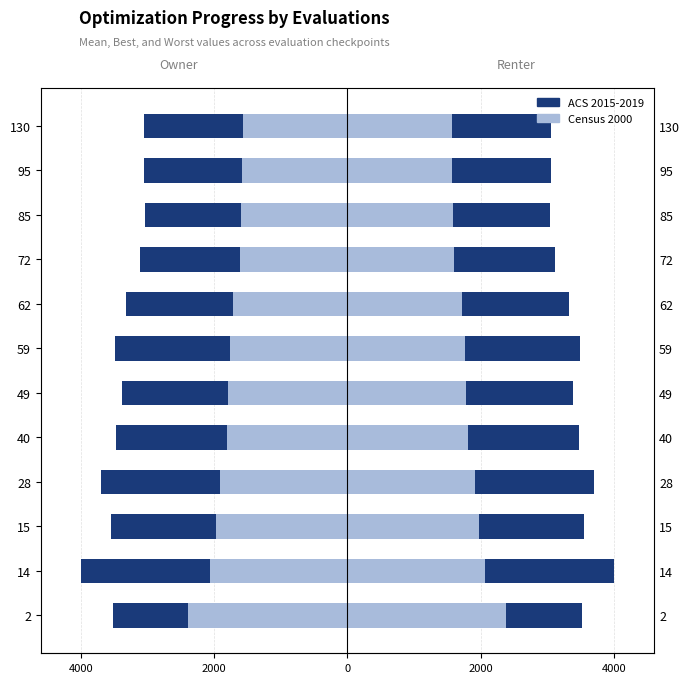

How many distinct data groups are displayed?

2